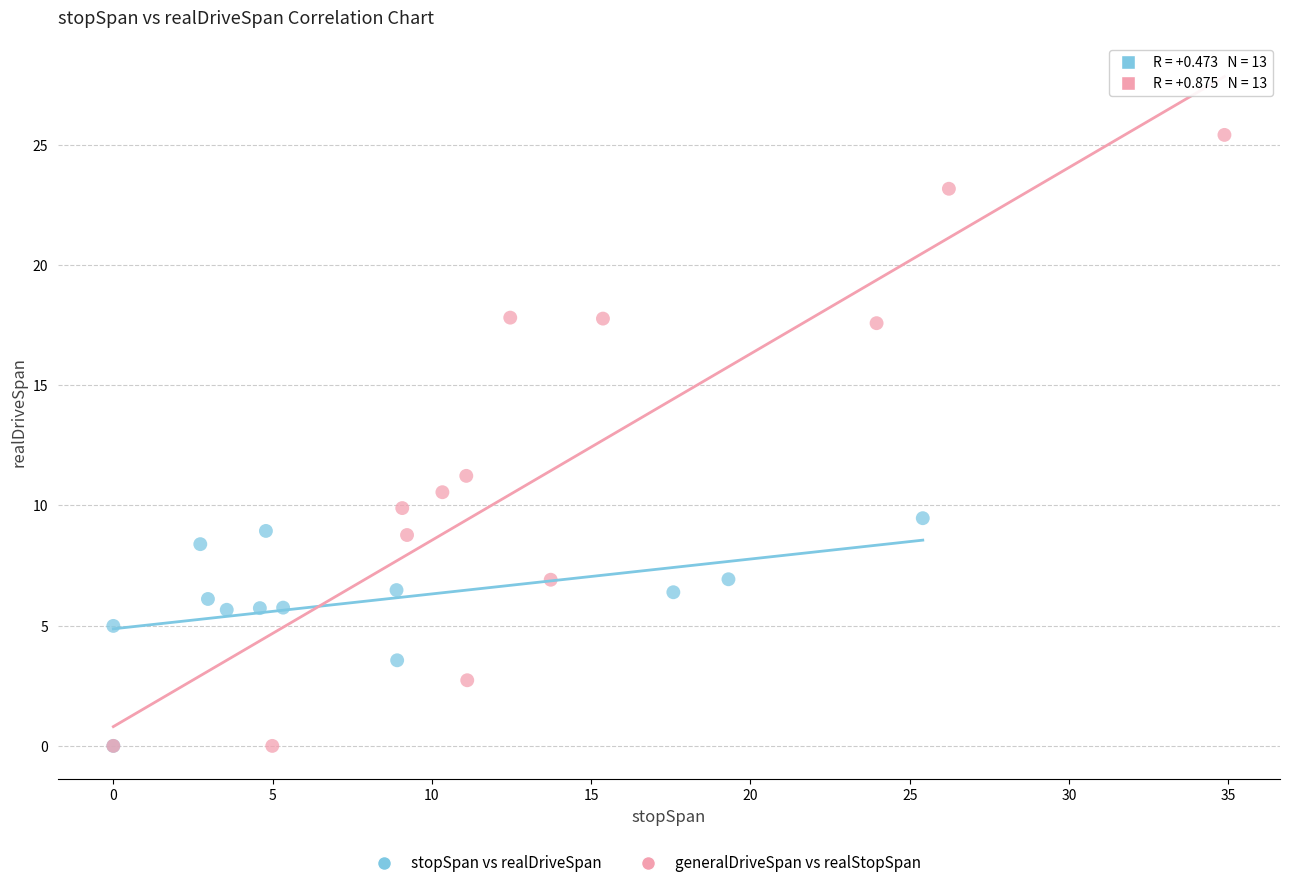

Which series has the largest Y range (max minus min)?

generalDriveSpan vs realStopSpan